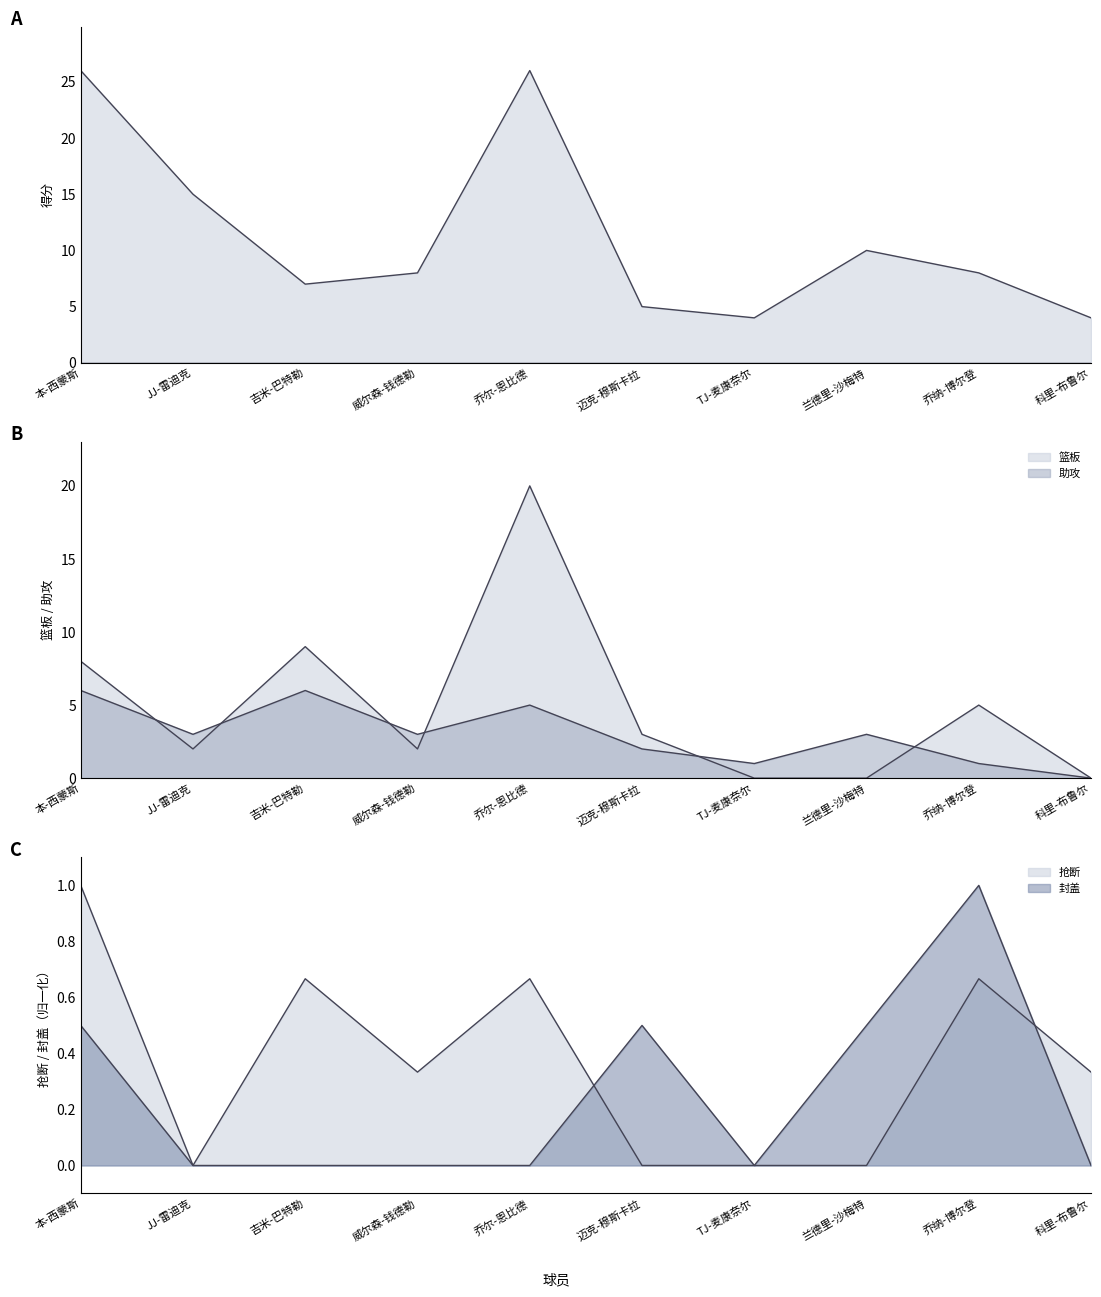

Is it true that 助攻 equals 6.0 at 吉米-巴特勒?

True